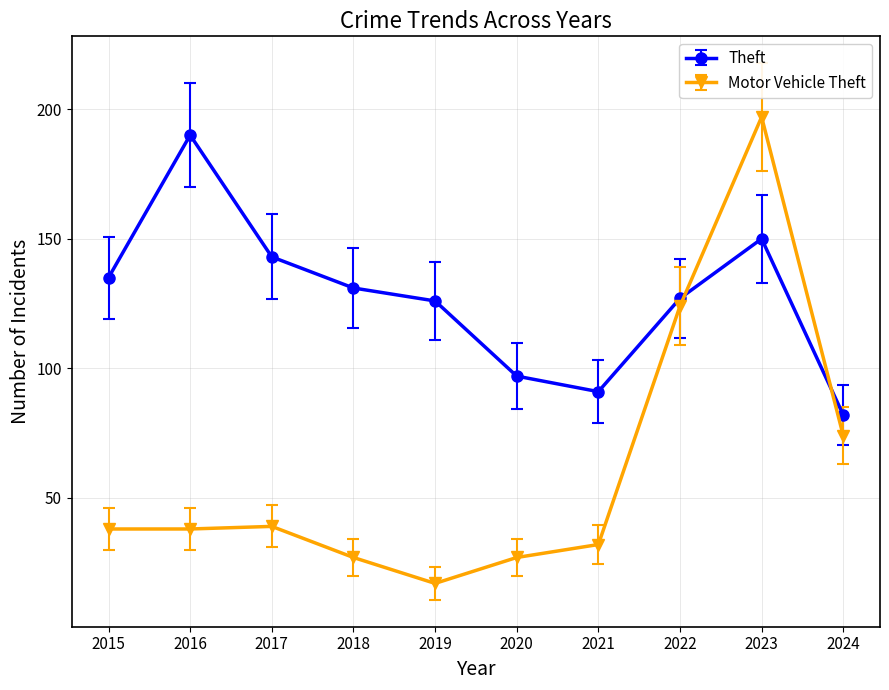

At 2017, list the series in order from smallest to largest.

Motor Vehicle Theft, Theft